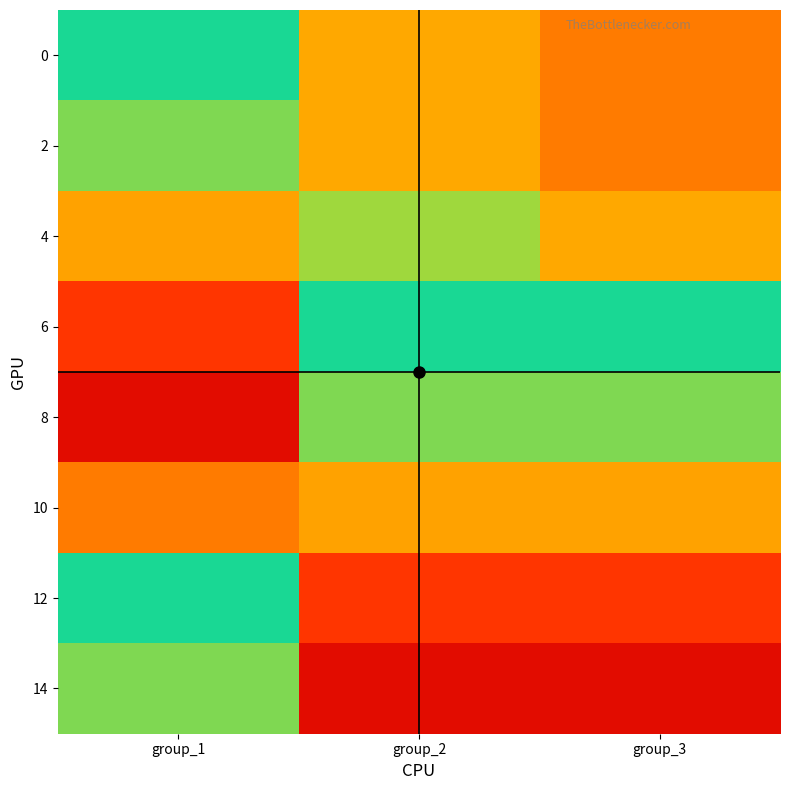

Reading left to right, what are all the values shown in this chart?

0: group_1=16682236	group_2=12106463	group_3=10414498
2: group_1=15484782	group_2=12108639	group_3=10416369
4: group_1=11857330	group_2=15109039	group_3=12112989
6: group_1=8089494	group_2=16685237	group_3=16688234
8: group_1=5760577	group_2=15487575	group_3=15490362
10: group_1=10414498	group_2=11859462	group_3=11861593
12: group_1=16682236	group_2=8090948	group_3=8092401
14: group_1=15484782	group_2=5761612	group_3=5762647